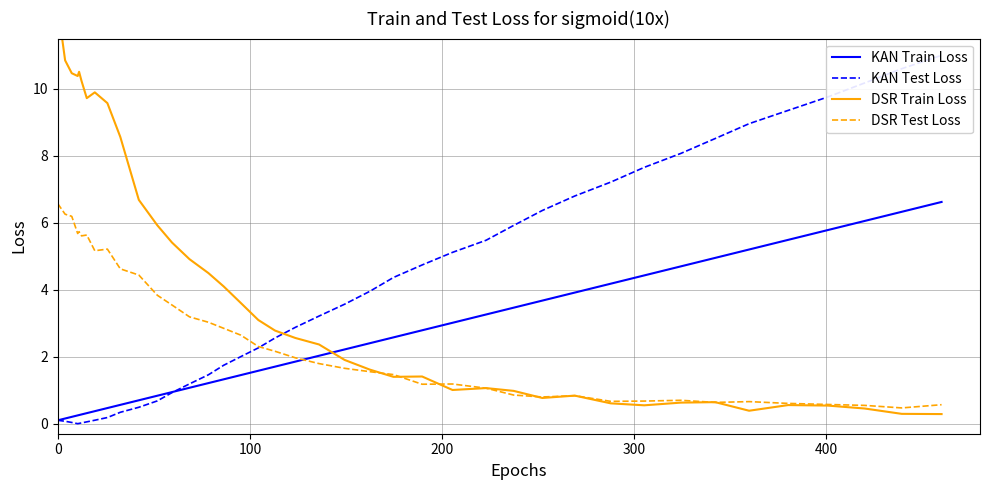

Reading left to right, list all the values displayed in this chart.

KAN Train Loss: 0.1	0.2	0.2	0.2	0.3	0.3	0.3	0.4	0.5	0.6	0.7	0.8	0.9	1.1	1.2	1.3	1.5	1.6	1.7	1.9	2.0	2.2	2.4	2.6	2.8	3.0	3.3	3.5	3.7	3.9	4.2	4.4	4.7	5.0	5.2	5.5	5.8	6.1	6.3	6.6
KAN Test Loss: 0.1	0.1	0.0	0.0	0.0	0.0	0.1	0.1	0.2	0.3	0.5	0.7	0.9	1.2	1.5	1.7	2.0	2.3	2.6	2.9	3.2	3.6	4.0	4.4	4.7	5.1	5.5	5.9	6.4	6.8	7.2	7.7	8.1	8.5	9.0	9.4	9.8	10.2	10.6	11.0
DSR Train Loss: 12.5	10.8	10.5	10.4	10.5	10.2	9.7	9.9	9.6	8.6	6.7	5.9	5.4	4.9	4.5	4.1	3.6	3.1	2.8	2.6	2.4	1.9	1.6	1.4	1.4	1.0	1.1	1.0	0.8	0.8	0.6	0.5	0.6	0.6	0.4	0.6	0.5	0.5	0.3	0.3
DSR Test Loss: 6.6	6.3	6.2	5.7	5.7	5.6	5.6	5.2	5.2	4.6	4.4	3.8	3.5	3.2	3.0	2.8	2.6	2.3	2.2	2.0	1.8	1.7	1.6	1.5	1.2	1.2	1.1	0.9	0.8	0.8	0.7	0.7	0.7	0.6	0.7	0.6	0.6	0.5	0.5	0.6